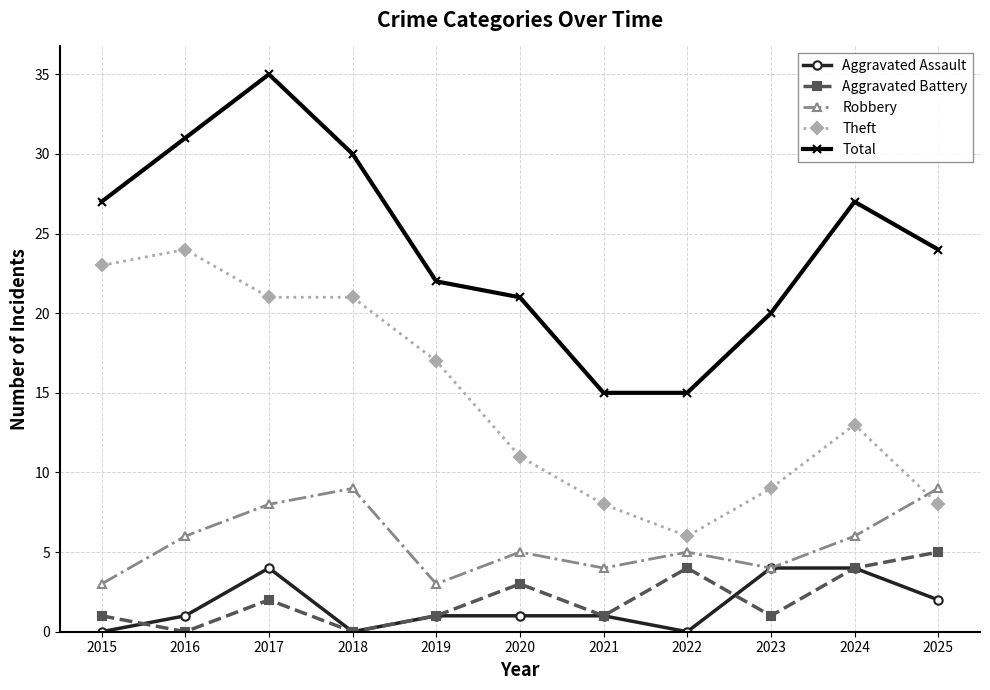

True or false: Aggravated Assault has a value of 0 at 2022.

True